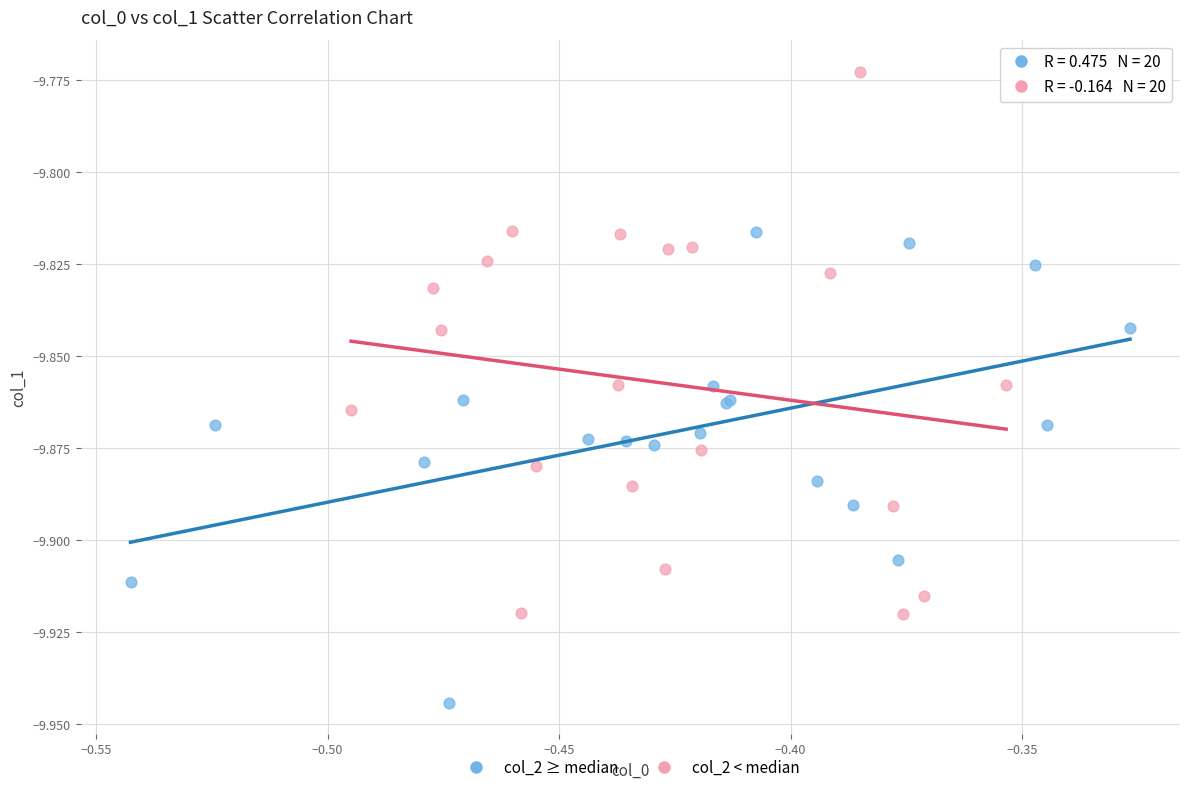

Which series reaches the maximum Y coordinate?

col_2 < median